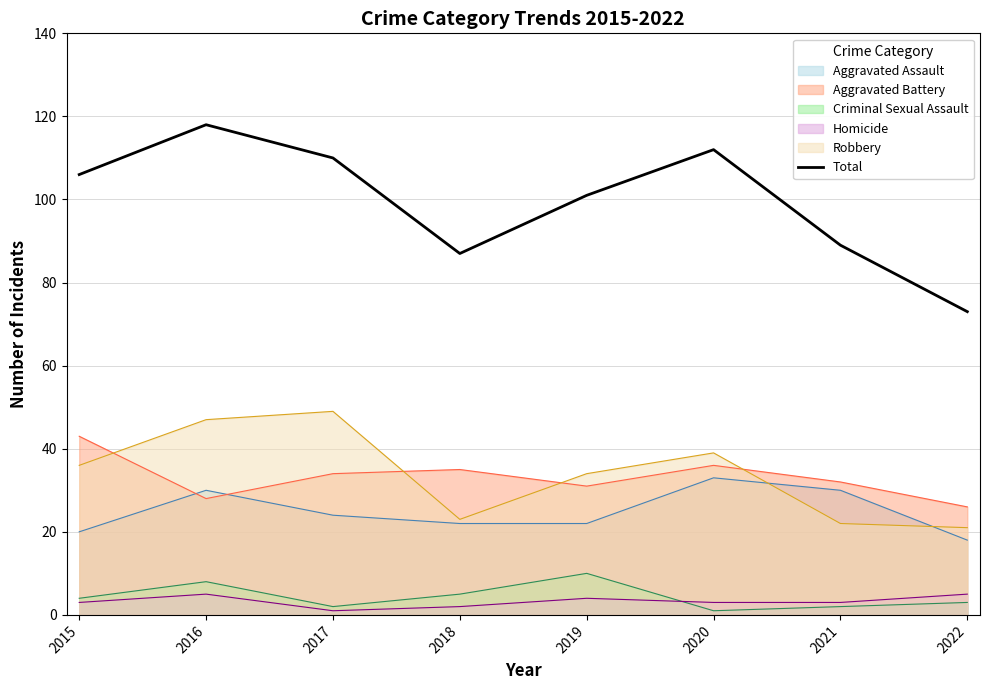

Does the chart display data point markers on the line(s)?

No